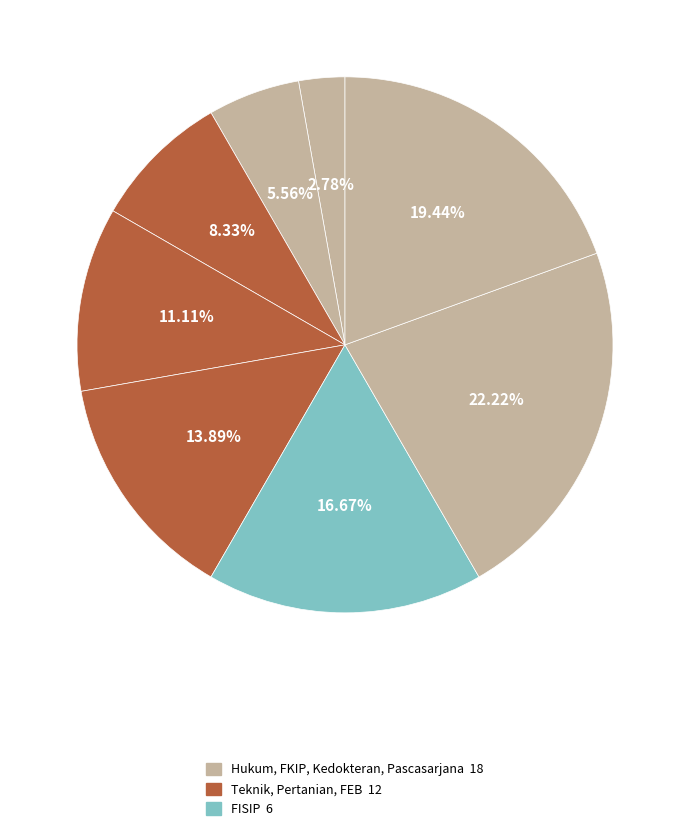

How many segments does this pie chart have?

8